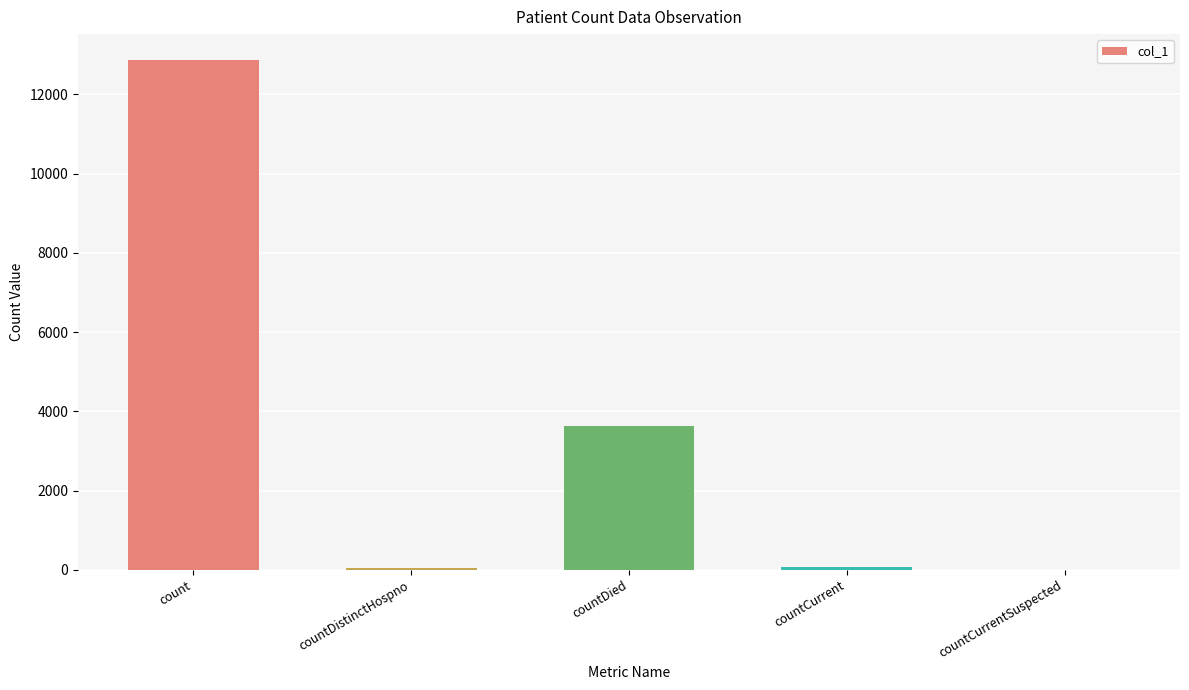

What is the sum of all values?

16623